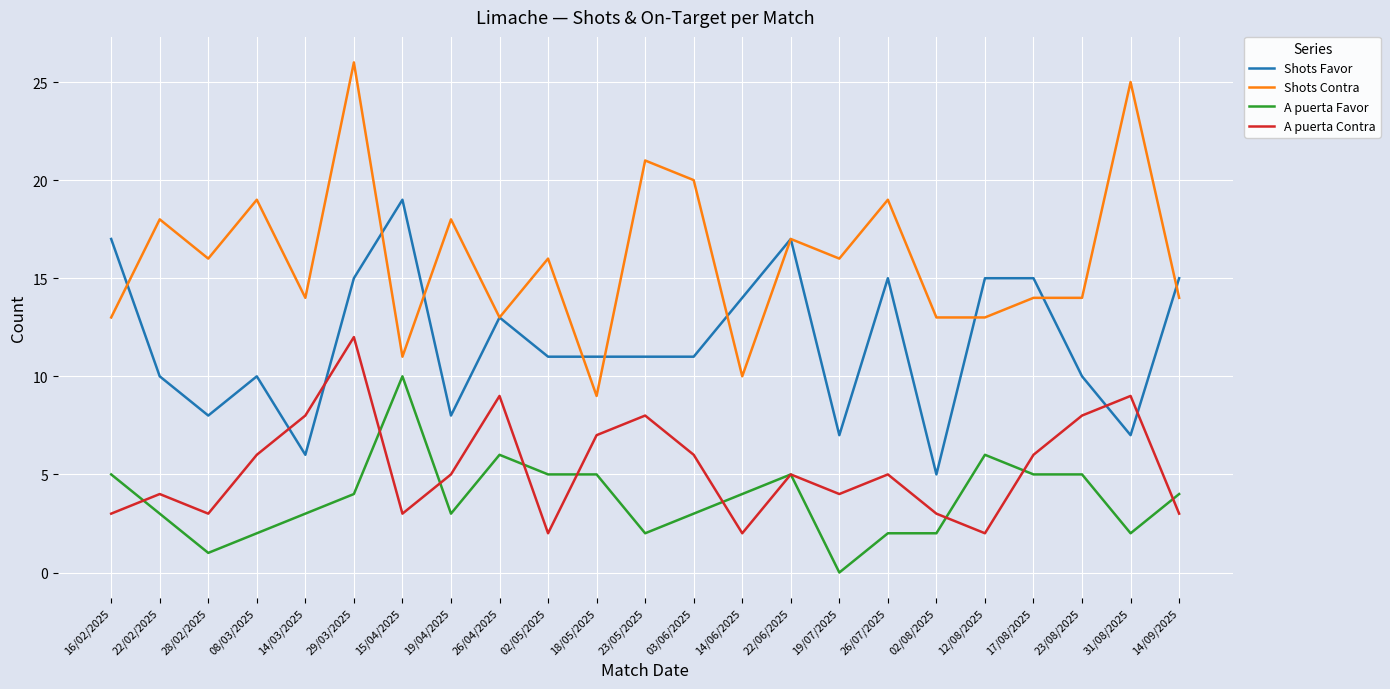

True or false: Shots Contra and A puerta Contra intersect in this chart.

False